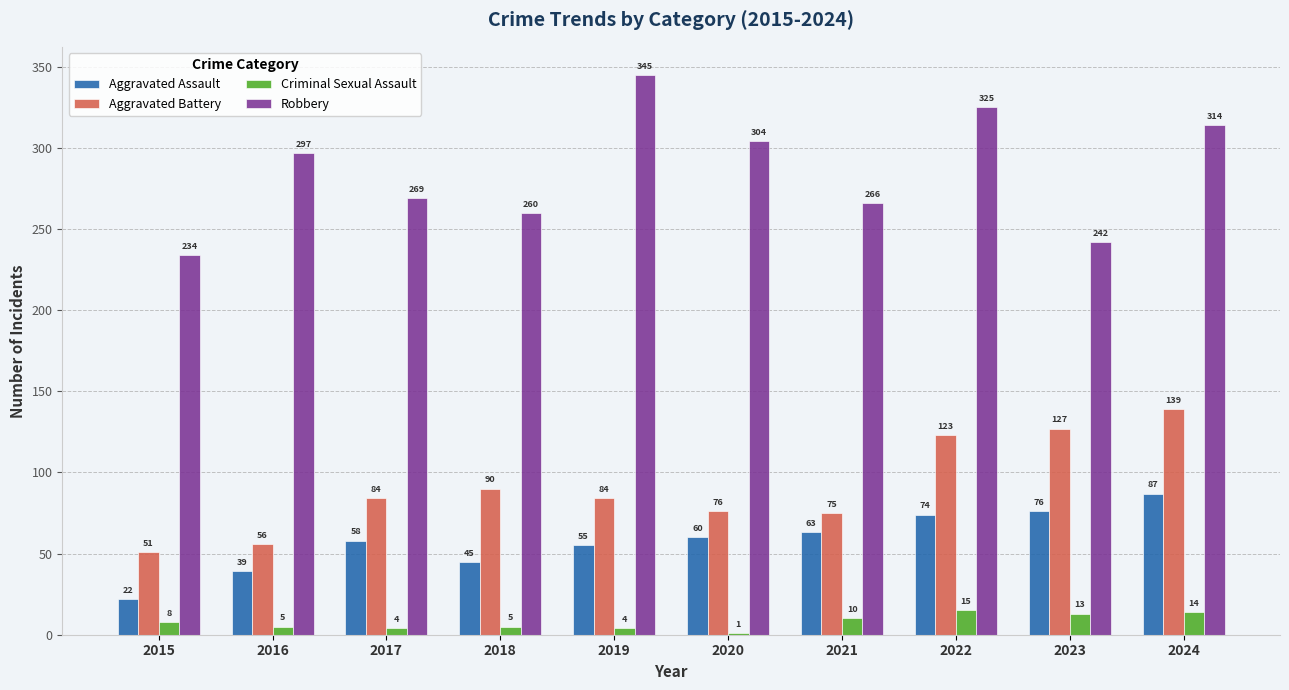

How many categories are shown in the chart?

10